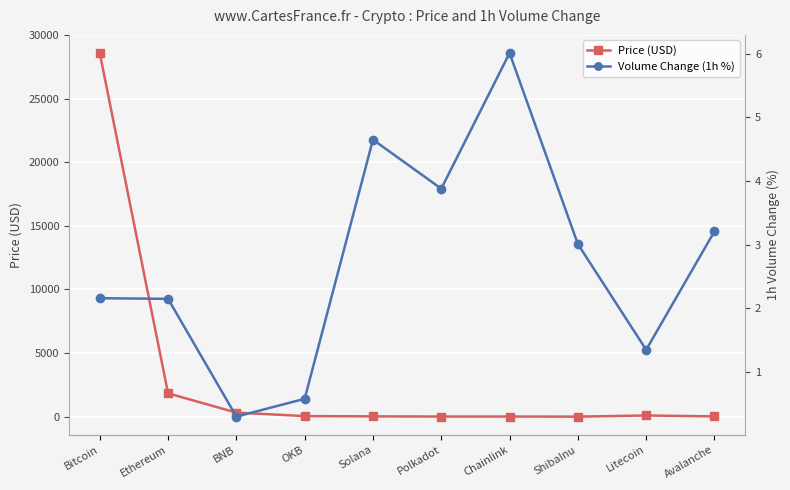

What are all the series names shown in the legend?

Price (USD), Volume Change (1h %)